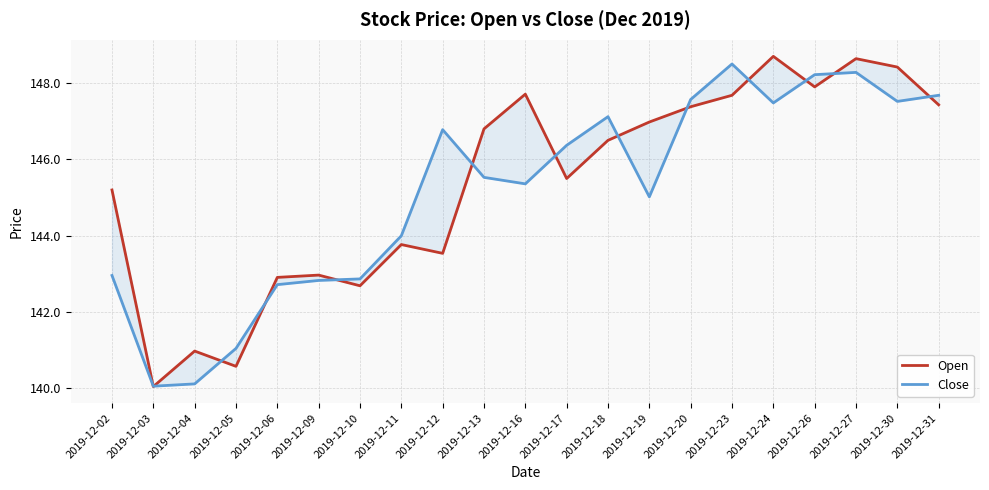

How many series are shown in this chart?

2